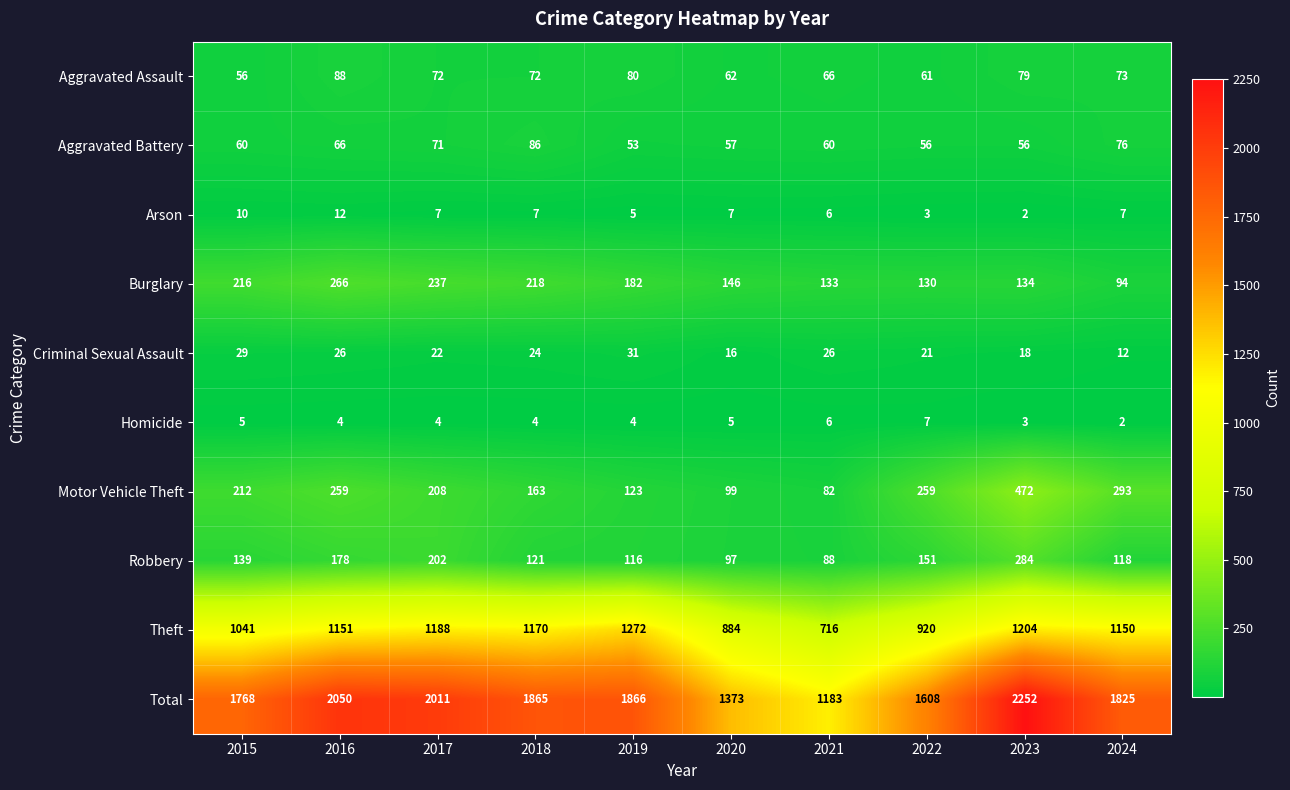

Rank the series by their maximum value, from highest to lowest.

Total, Theft, Motor Vehicle Theft, Robbery, Burglary, Aggravated Assault, Aggravated Battery, Criminal Sexual Assault, Arson, Homicide